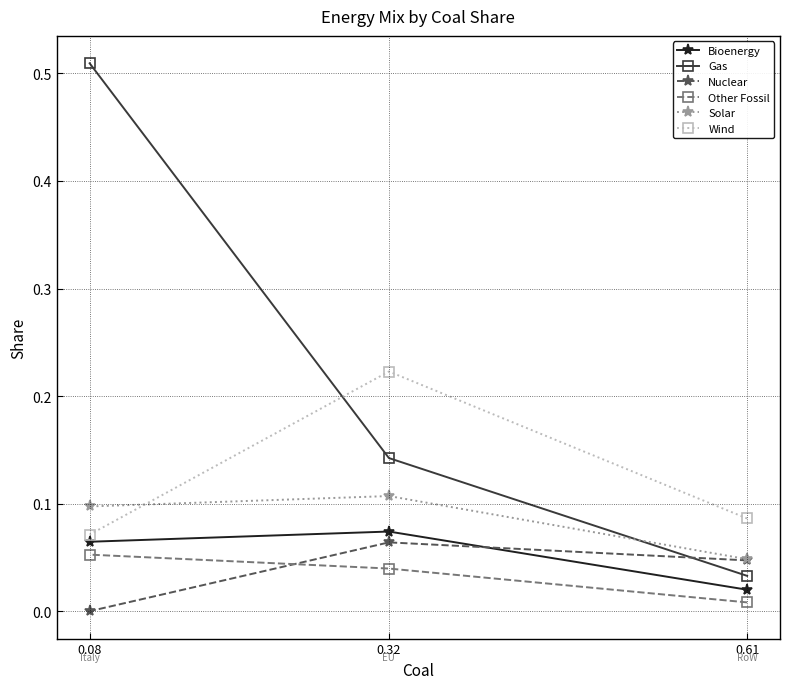

True or false: Nuclear has a value of 0.1 at 0.32.

True